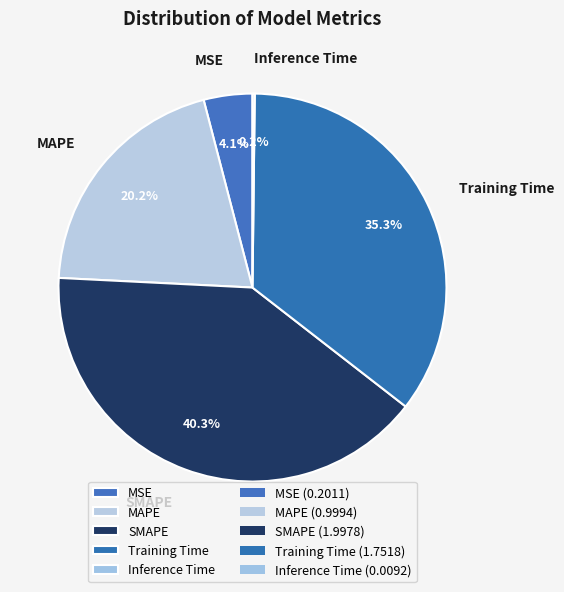

Is it true that MAPE is 10% of the pie?

False